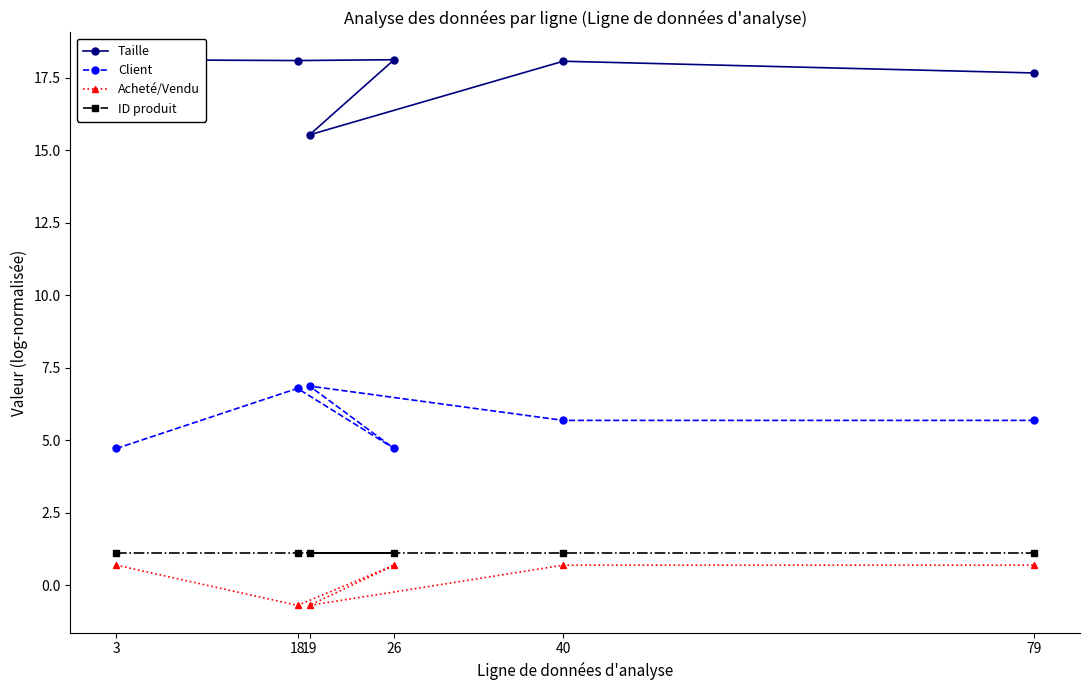

Between 19 and 18, which is larger?

18